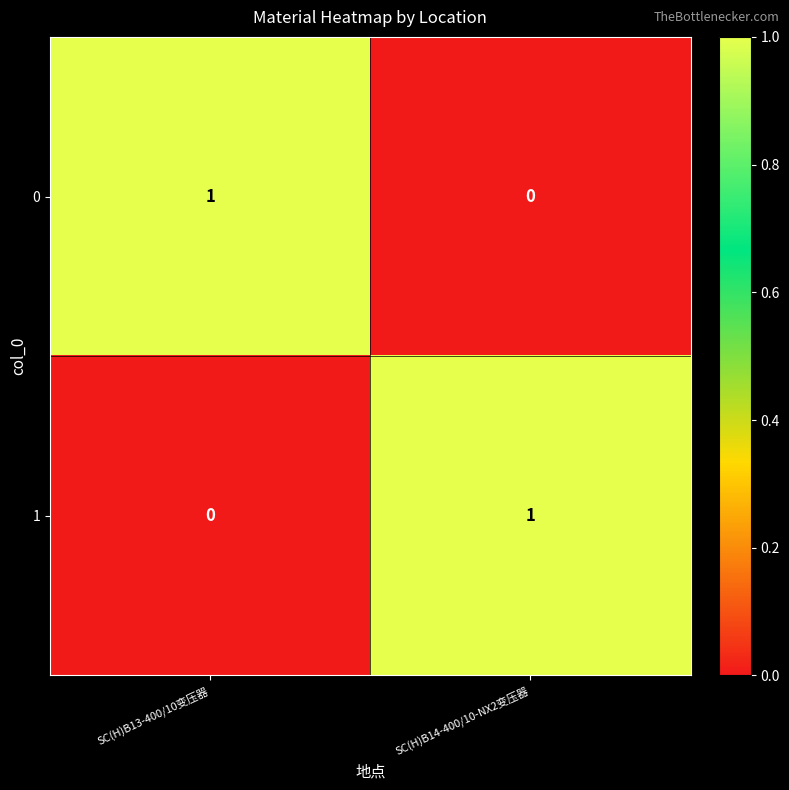

True or false: 0 has a value of 0 at SC(H)B14-400/10-NX2变压器.

True